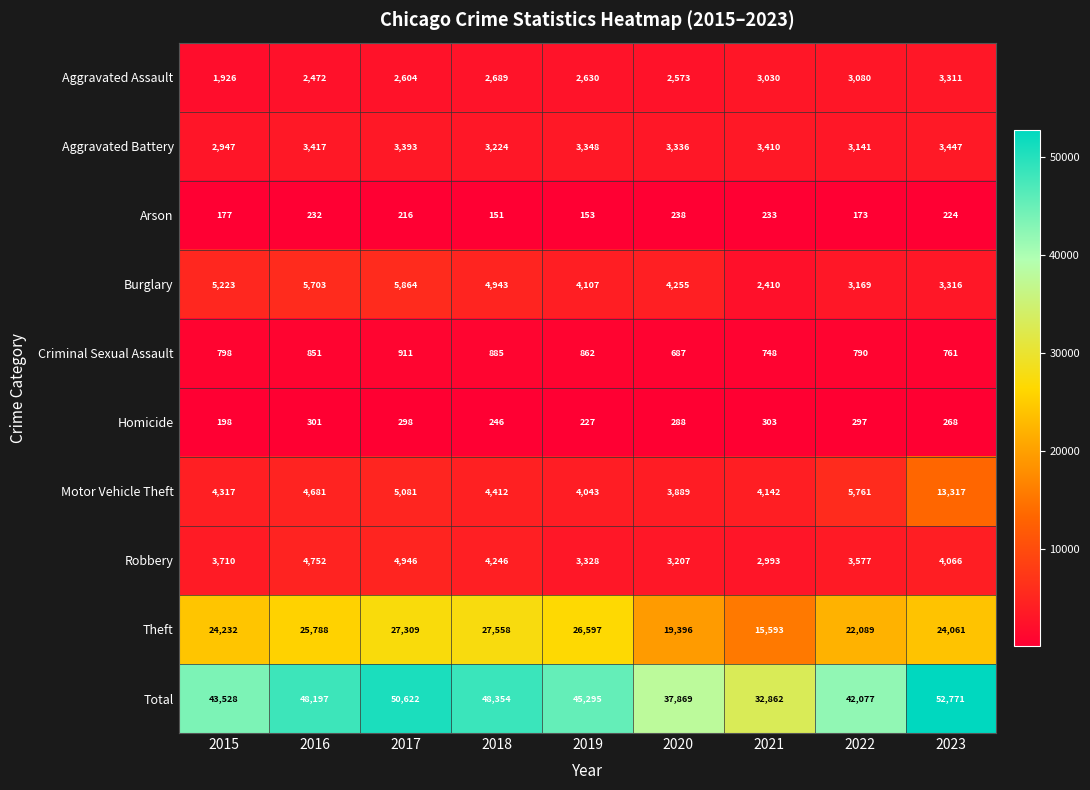

Which category has the lowest value across all series?

2018